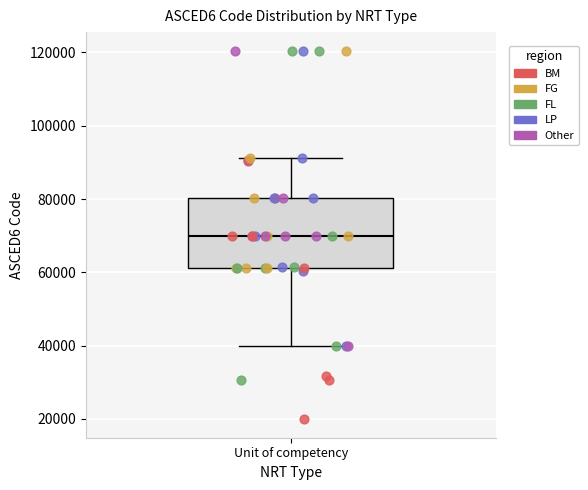

Transcribe this box plot: give where the median line is, the range the box spans, and where the two whiskers end, as read against the y-axis. The values are not printed on the chart, so give them approximately, as read against the axis.

median 70000, box 62000 to 80000, whiskers 40000 to 92000